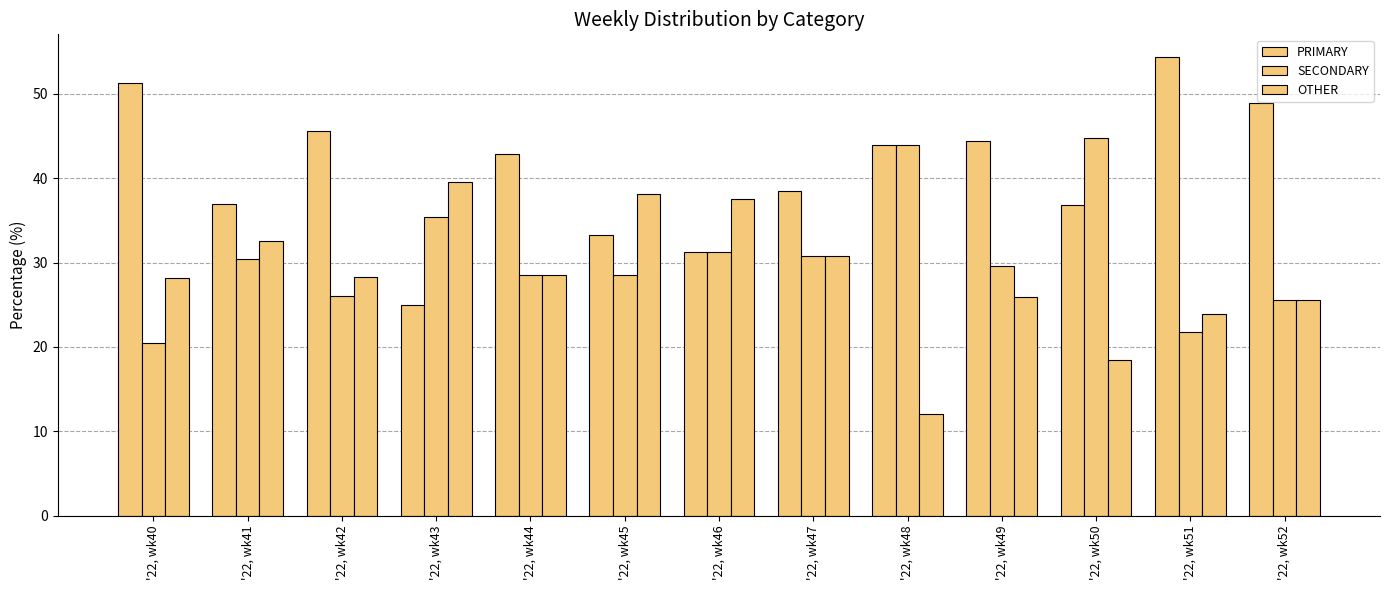

True or false: SECONDARY has a value of 20.5 at '22, wk40.

True